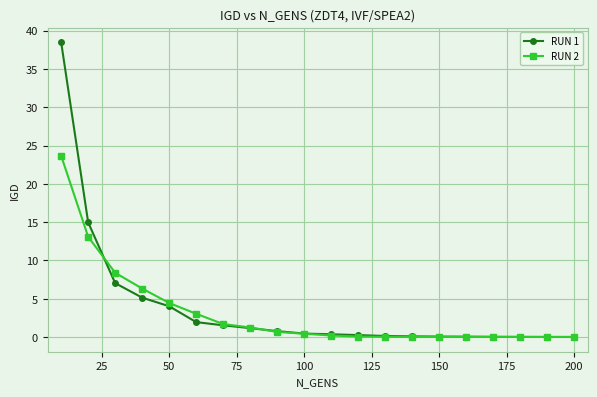

What is the value of the RUN 1 point at the 4th from the left?

5.1